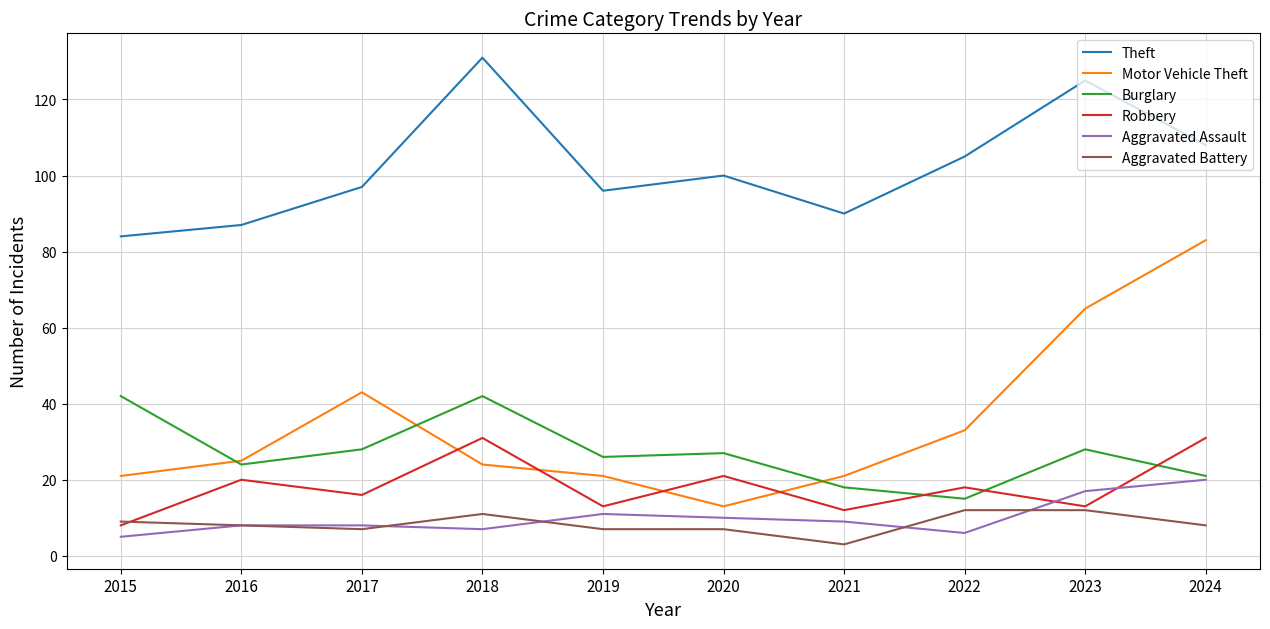

Reading left to right, list all the values displayed in this chart.

Theft: 84	87	97	131	96	100	90	105	125	108
Motor Vehicle Theft: 21	25	43	24	21	13	21	33	65	83
Burglary: 42	24	28	42	26	27	18	15	28	21
Robbery: 8	20	16	31	13	21	12	18	13	31
Aggravated Assault: 5	8	8	7	11	10	9	6	17	20
Aggravated Battery: 9	8	7	11	7	7	3	12	12	8